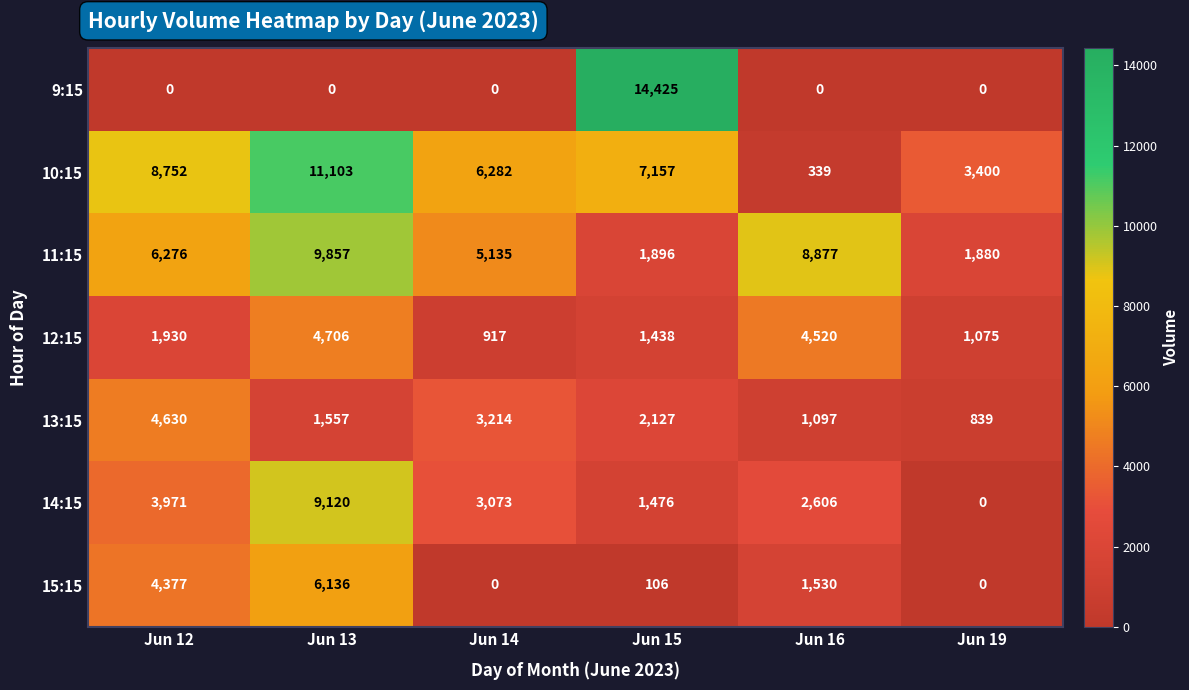

Between Jun 15 and Jun 19, which series saw the biggest shift?

9:15